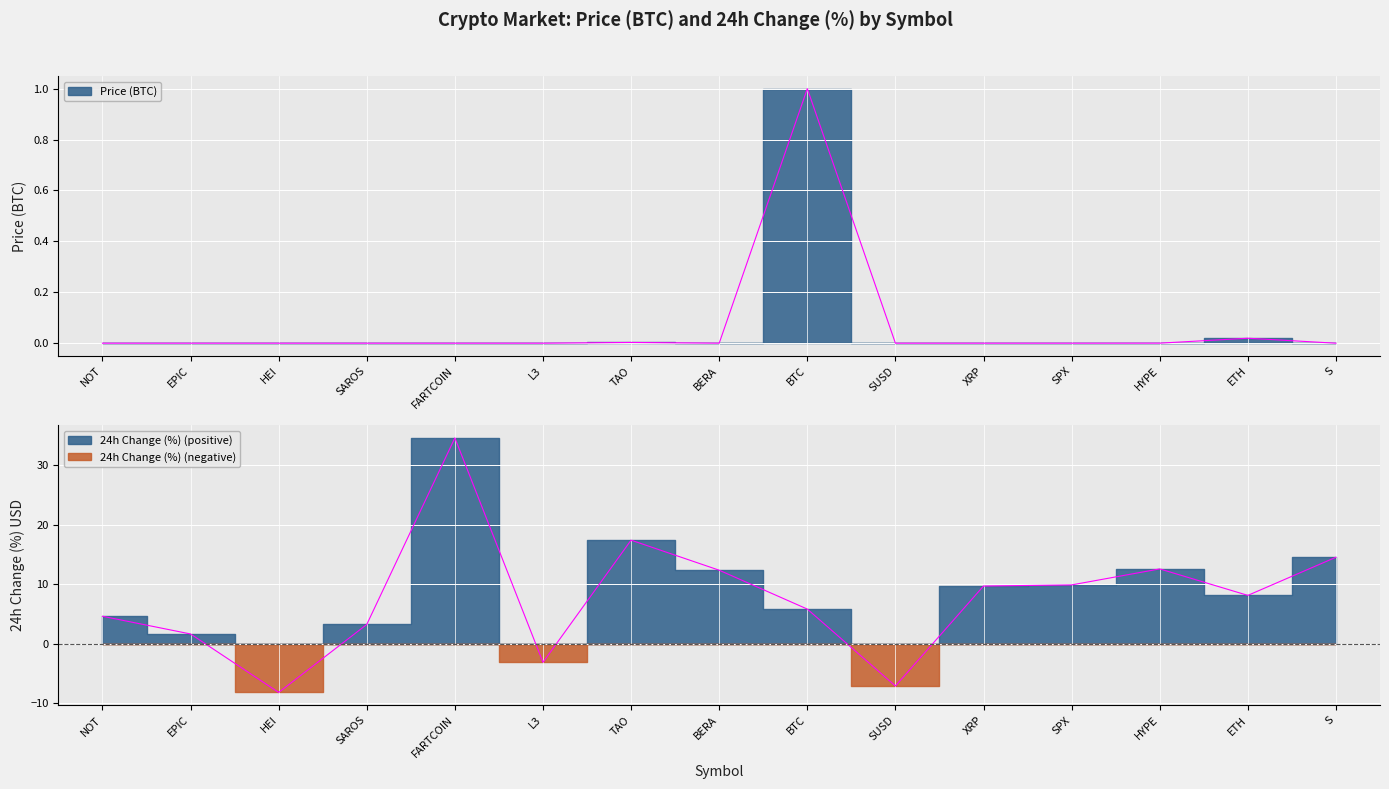

How many values in the 24h Change (%) USD series are below 8?

7